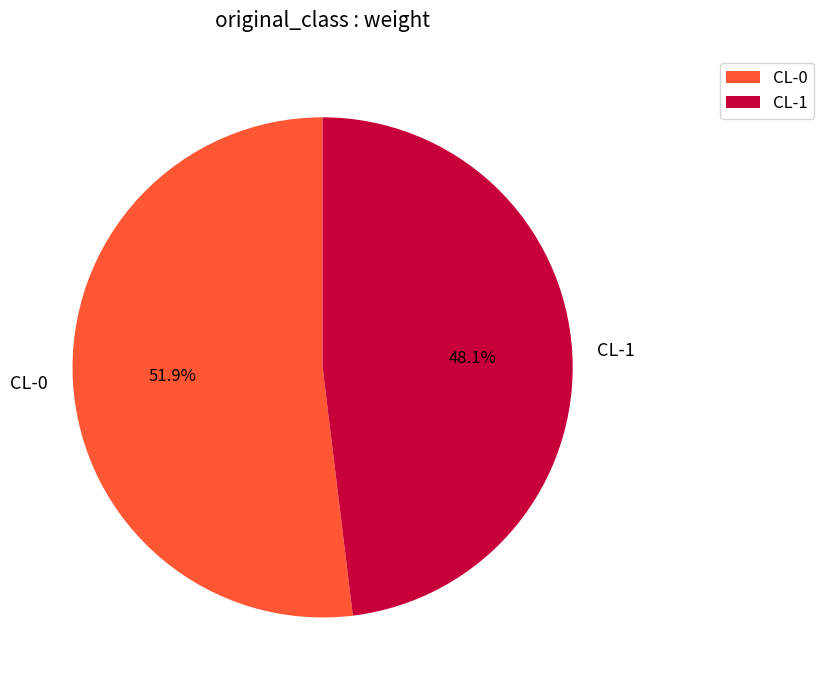

What is the majority slice?

CL-0